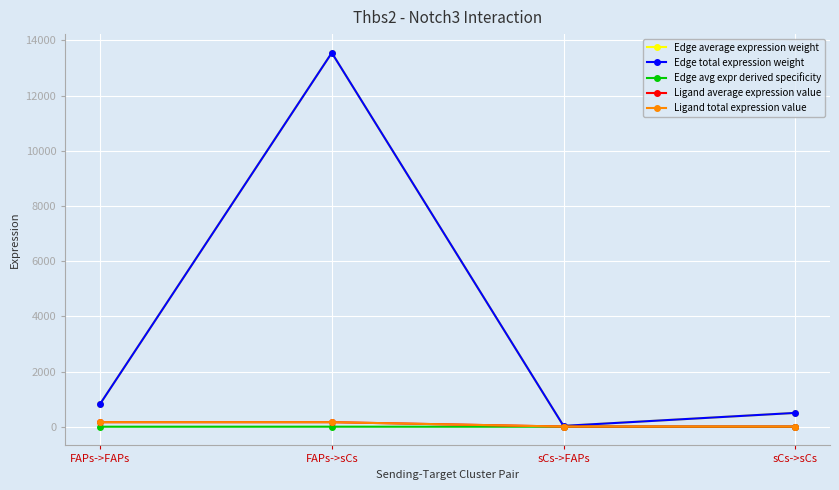

Does the chart display data point markers on the line(s)?

Yes